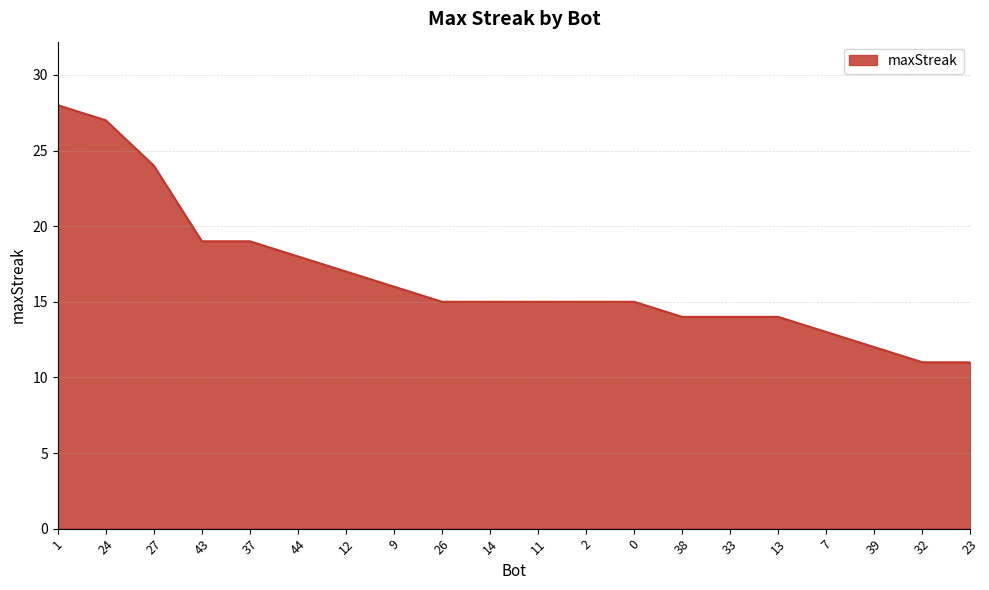

What position from the left is 38?

14